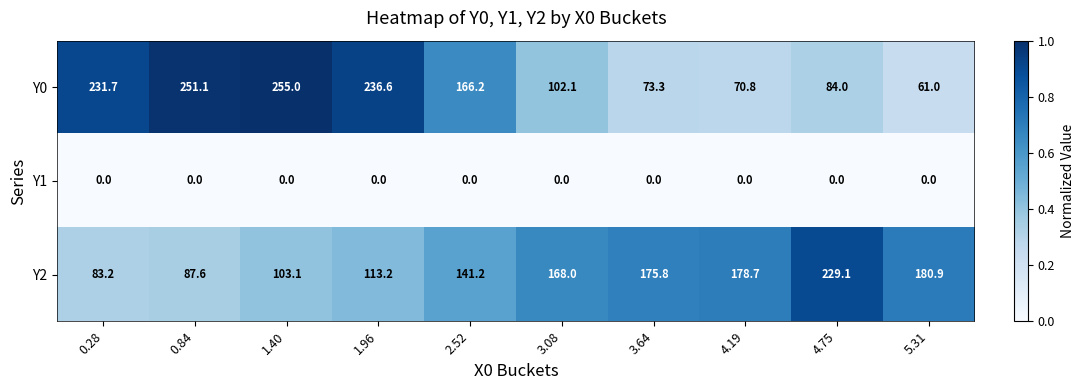

How many series are shown in this chart?

3